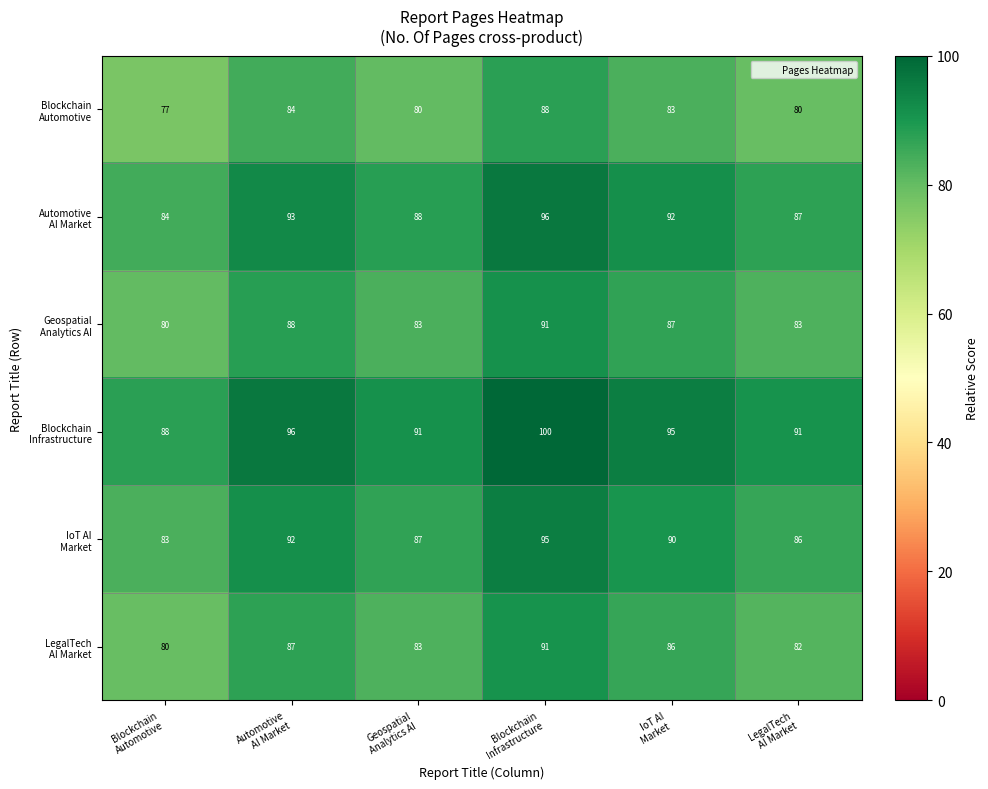

At how many categories does at least one series exceed 83?

6